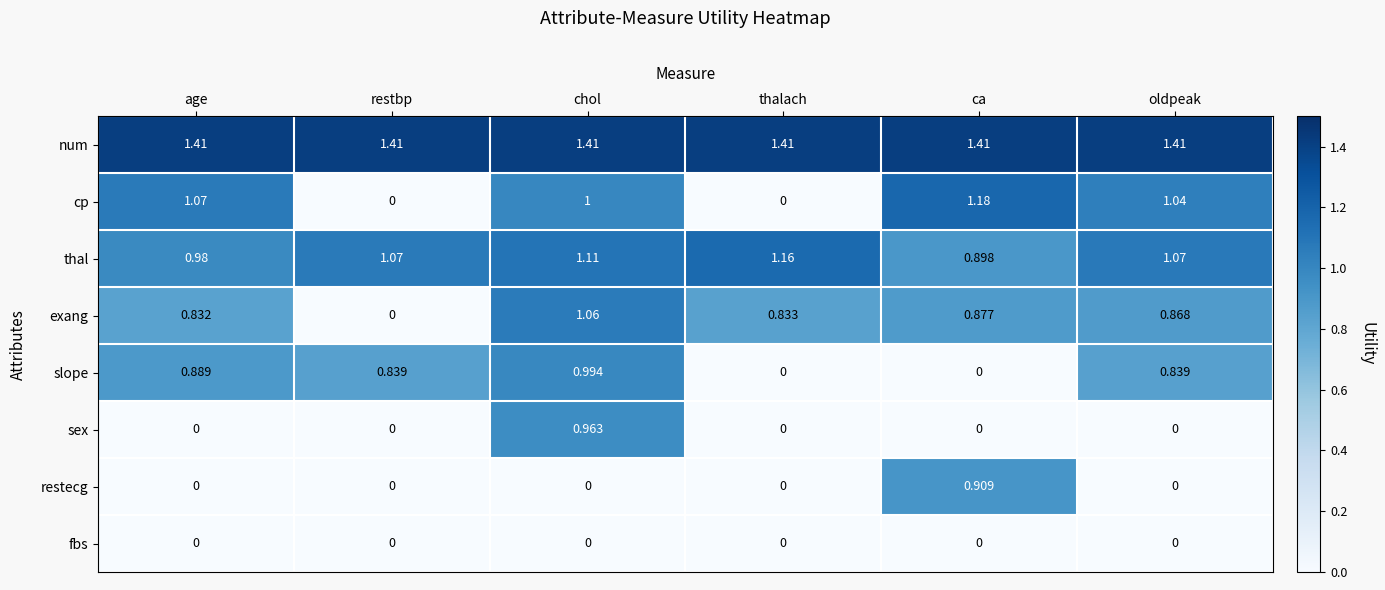

How many series are shown in this chart?

8